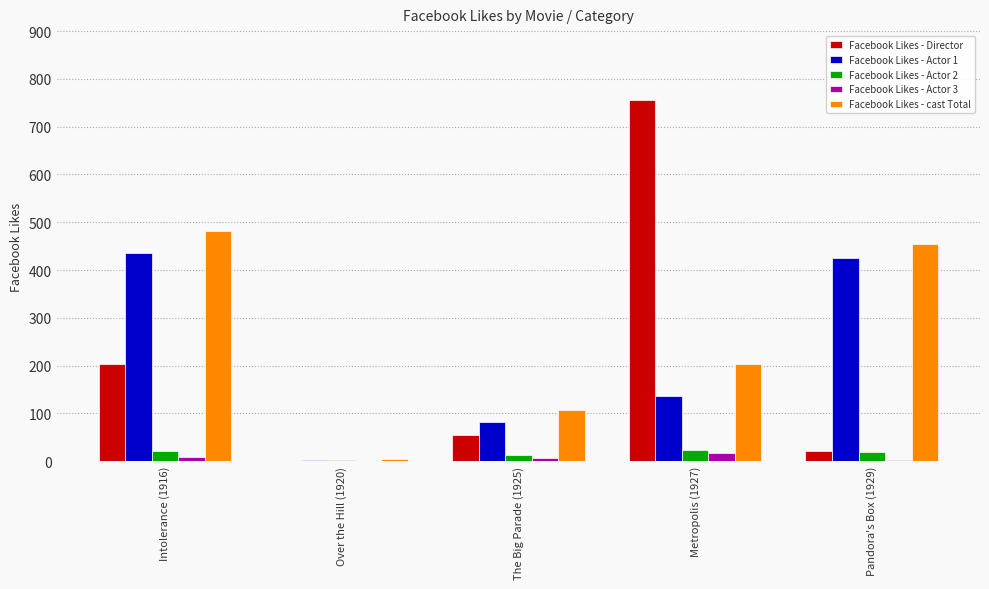

True or false: Facebook Likes - cast Total has a value of 4 at Over the Hill (1920).

True